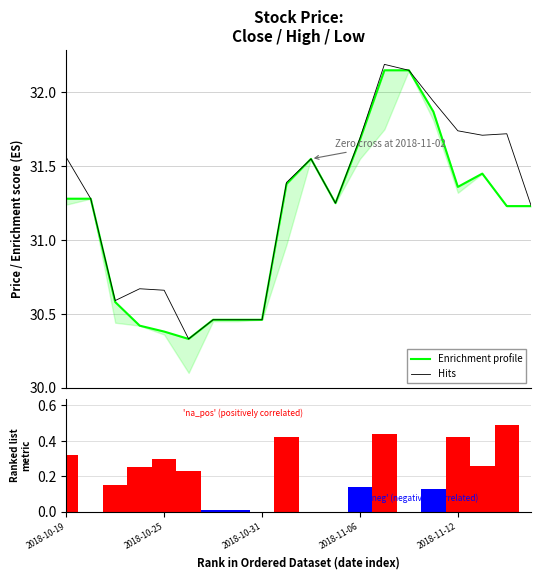

What is the total value across all series at 10?

63.1